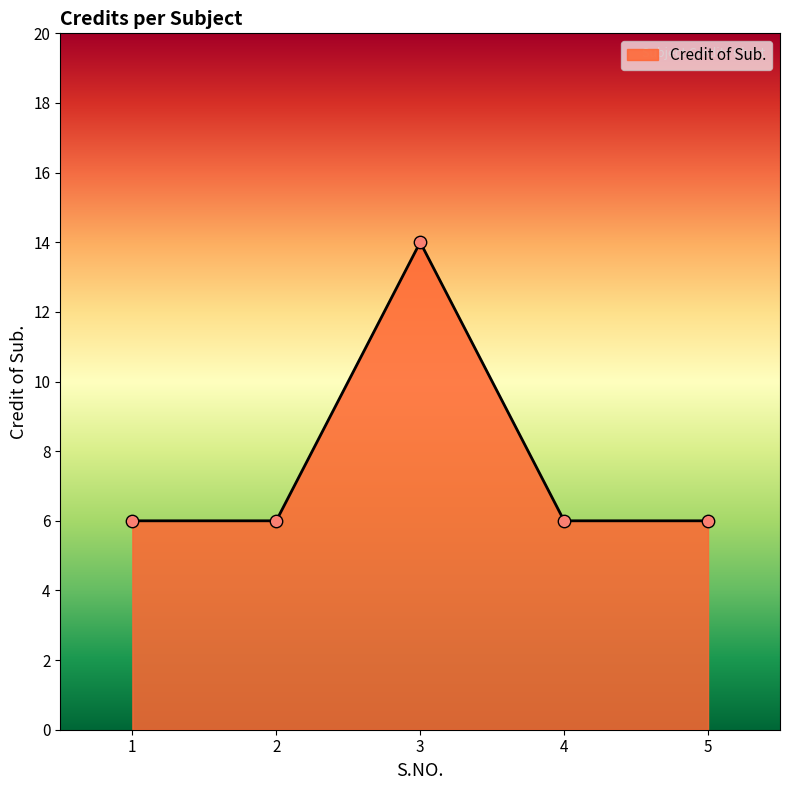

Between 3 and 1, which is larger?

3